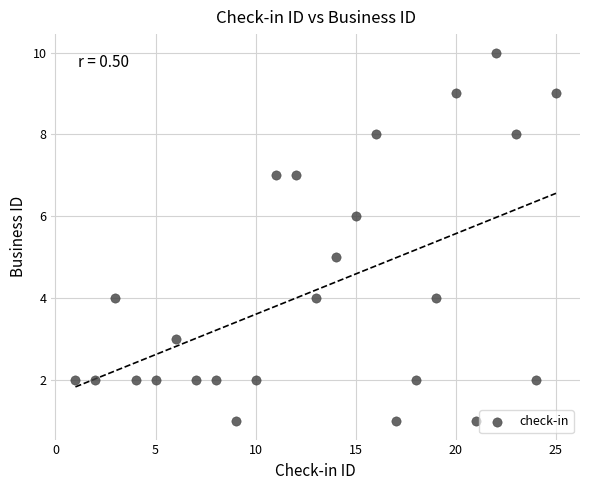

What is the range of X values (max minus min)?

24